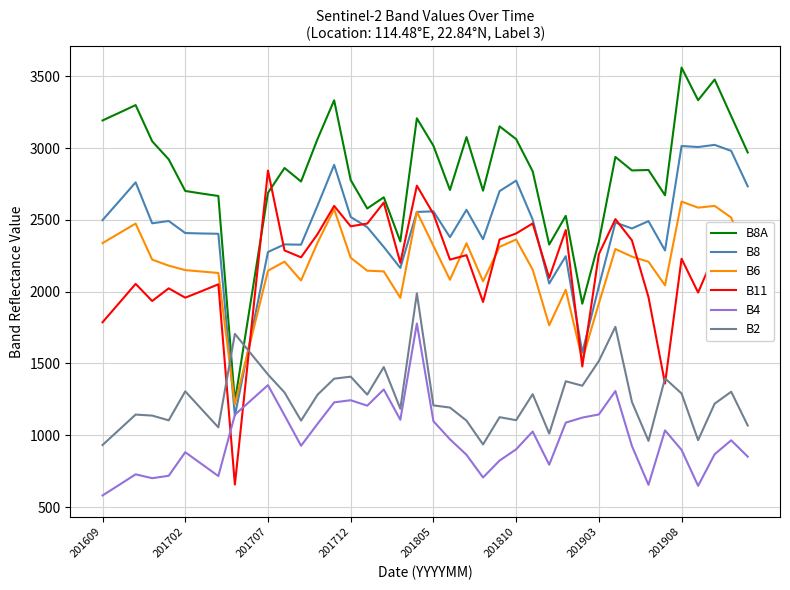

At how many categories does at least one series exceed 1053?

40